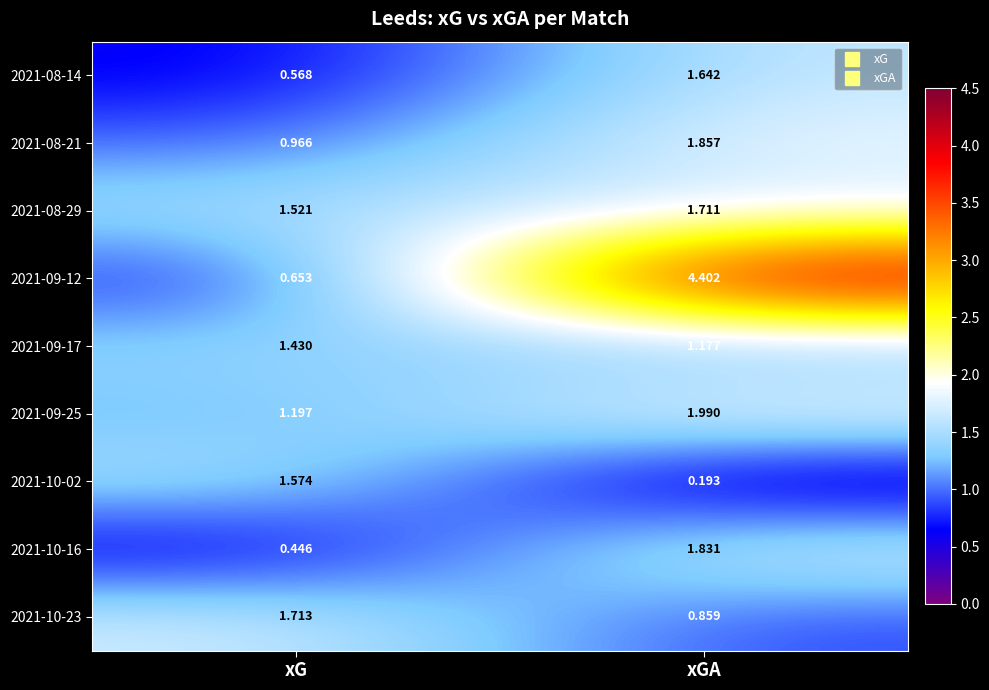

Rank the categories by 2021-08-21 value from highest to lowest.

xGA, xG